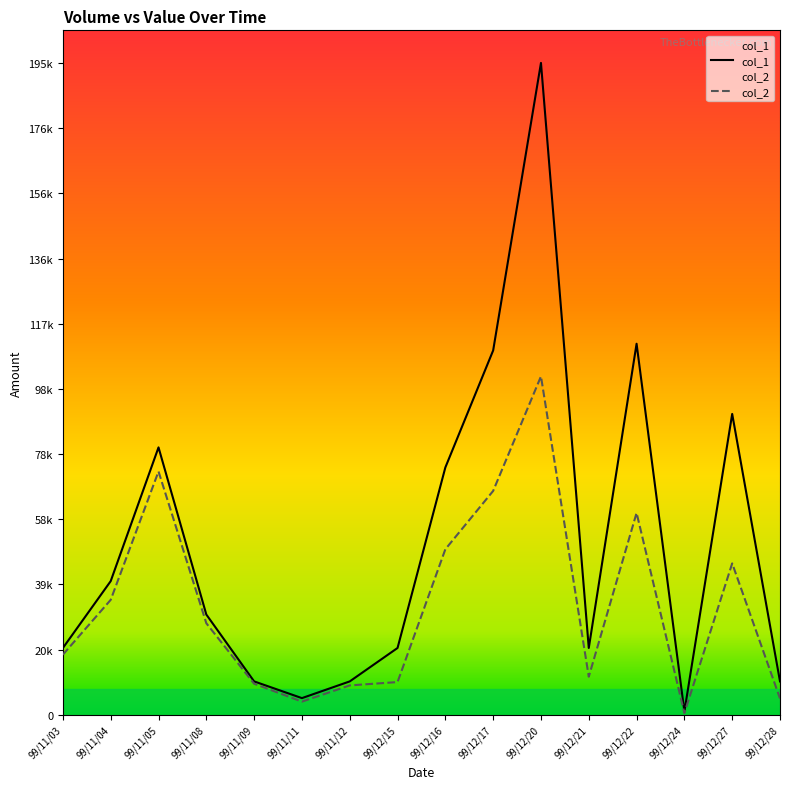

What position from the right is 99/11/03?

16